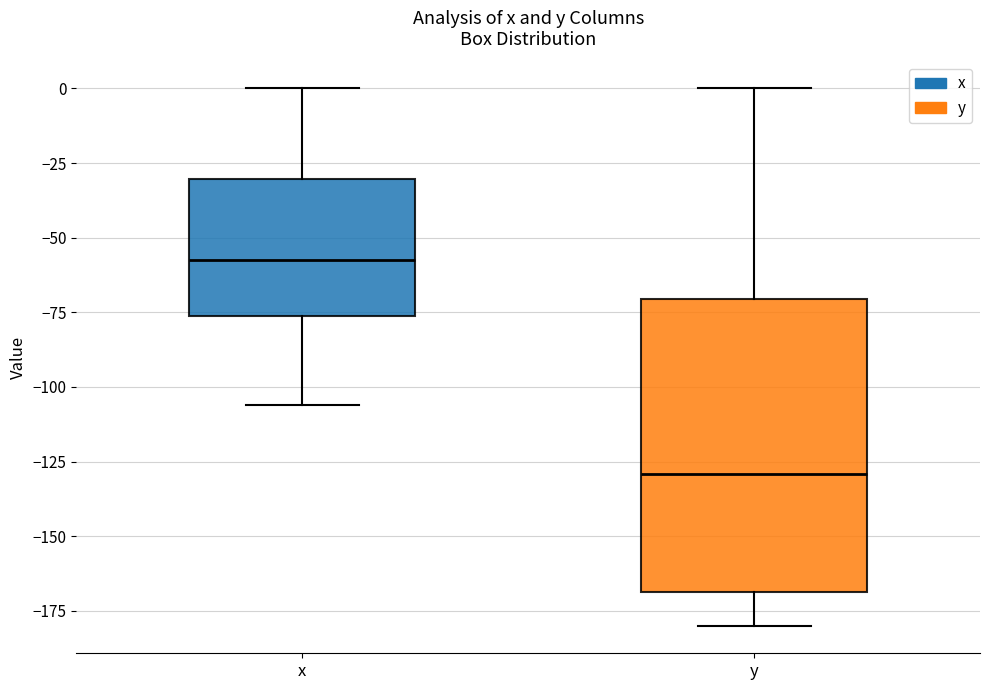

Which box has the lowest median line?

y